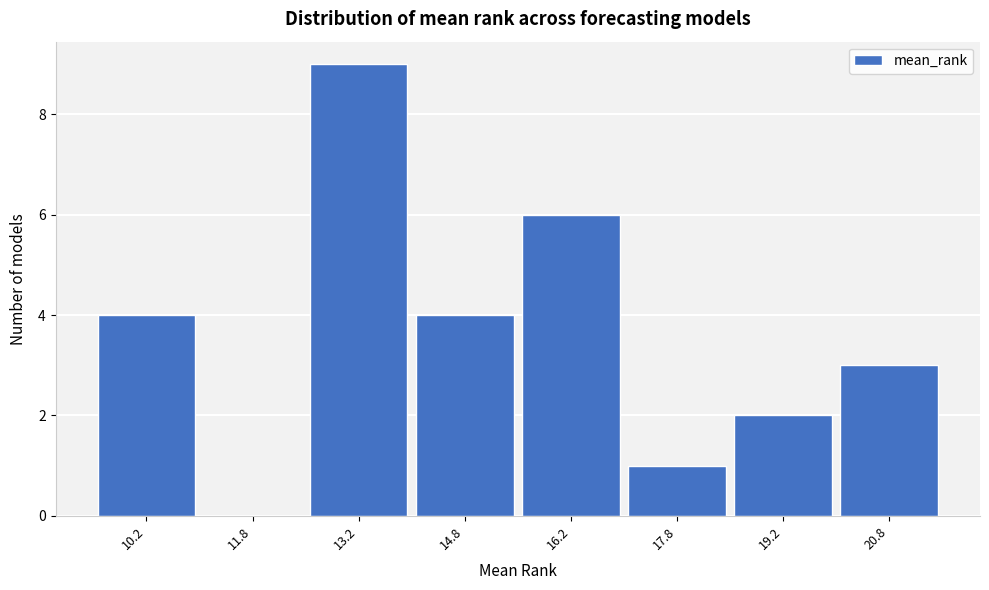

Reading left to right, list every bar in this chart as the range it spans on the x-axis followed by its height. Neither the bar edges nor the heights are printed on the chart, so give them approximately, as read against the axes.

9.5 to 11.0: 4
11.0 to 12.5: 0
12.5 to 14.0: 9
14.0 to 15.5: 4
15.5 to 17.0: 6
17.0 to 18.5: 1
18.5 to 20.0: 2
20.0 to 21.5: 3